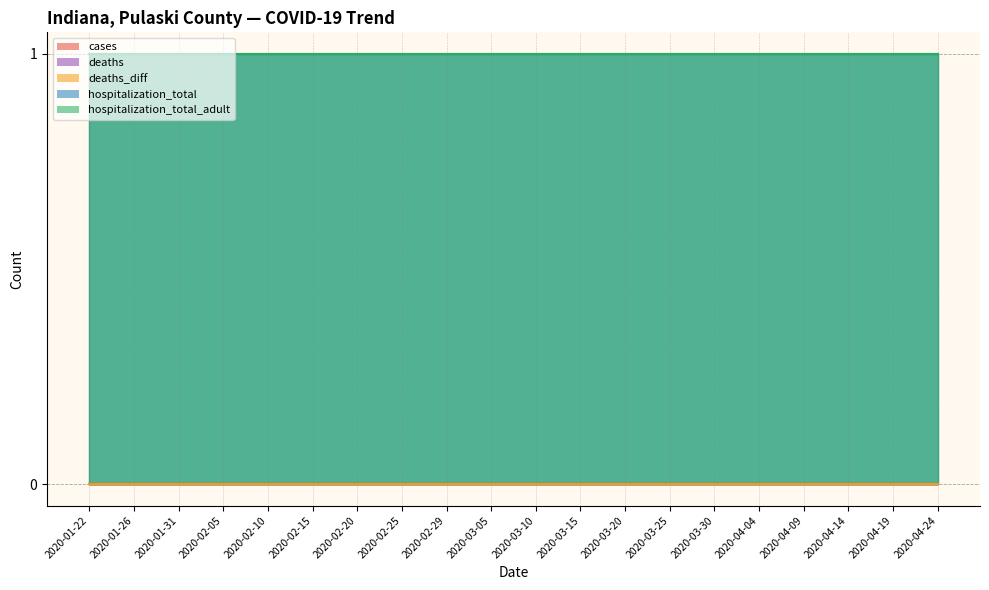

Which category has the lowest value in the hospitalization_total series?

2020-01-22